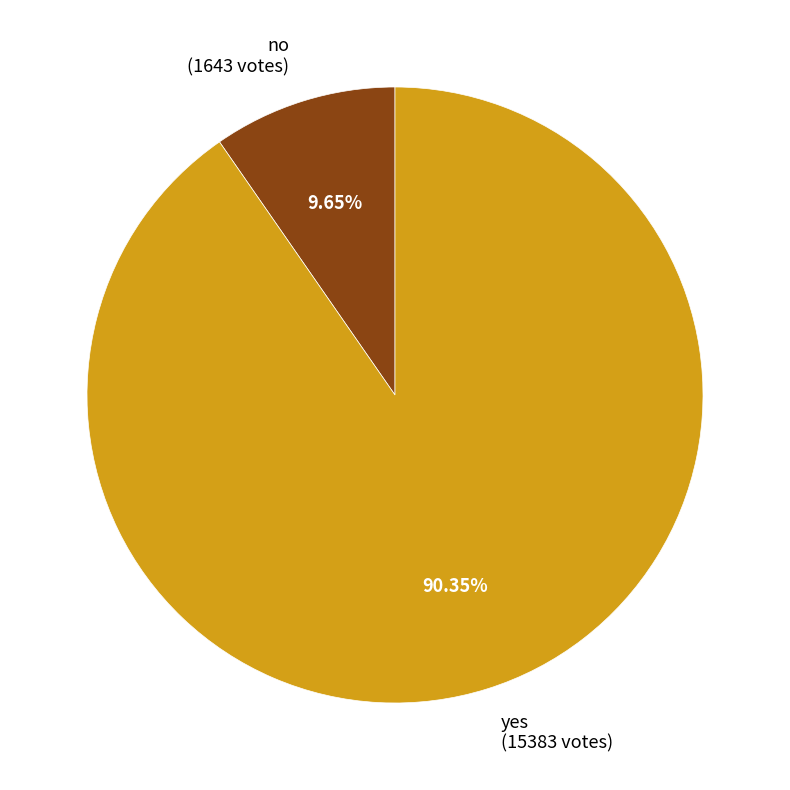

Rank the categories by value from highest to lowest.

yes, no